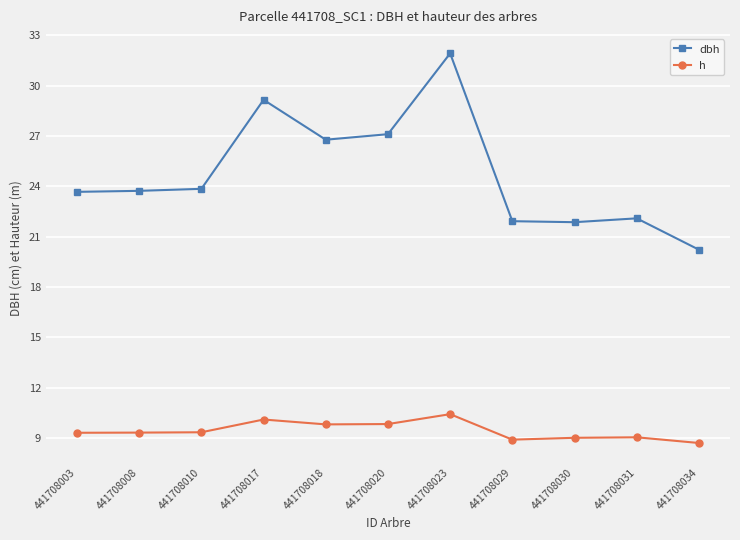

Does the chart display data point markers on the line(s)?

Yes